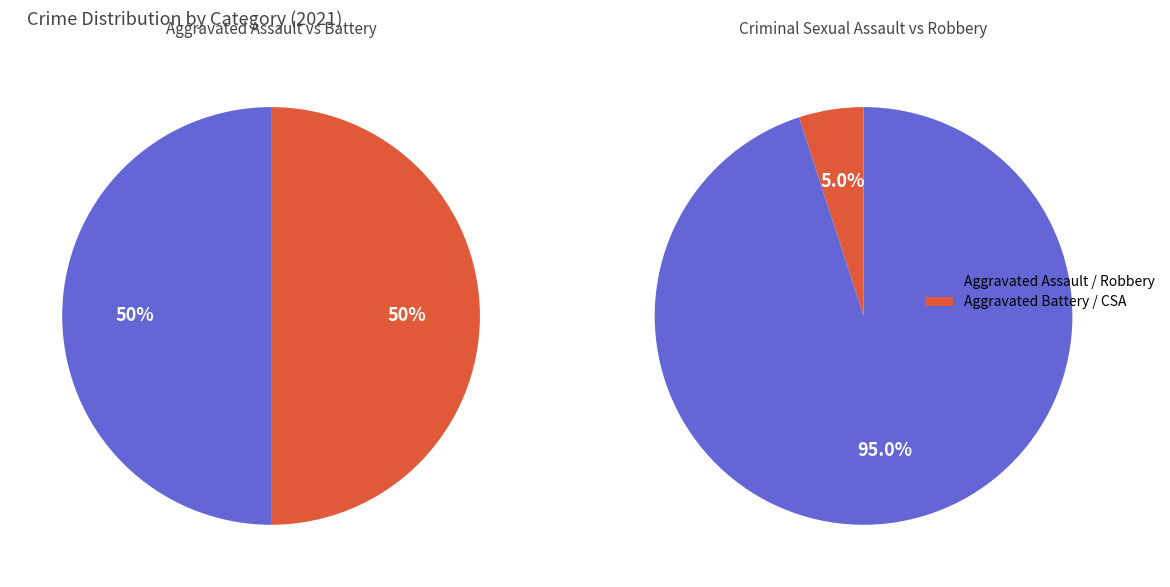

Does Aggravated Assault represent more than half of the total?

No